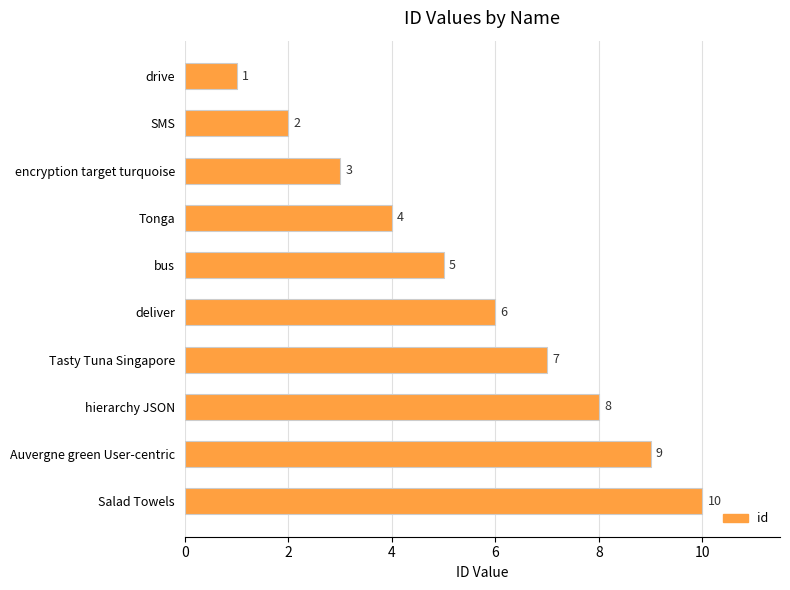

What is the difference between the maximum and minimum values?

9